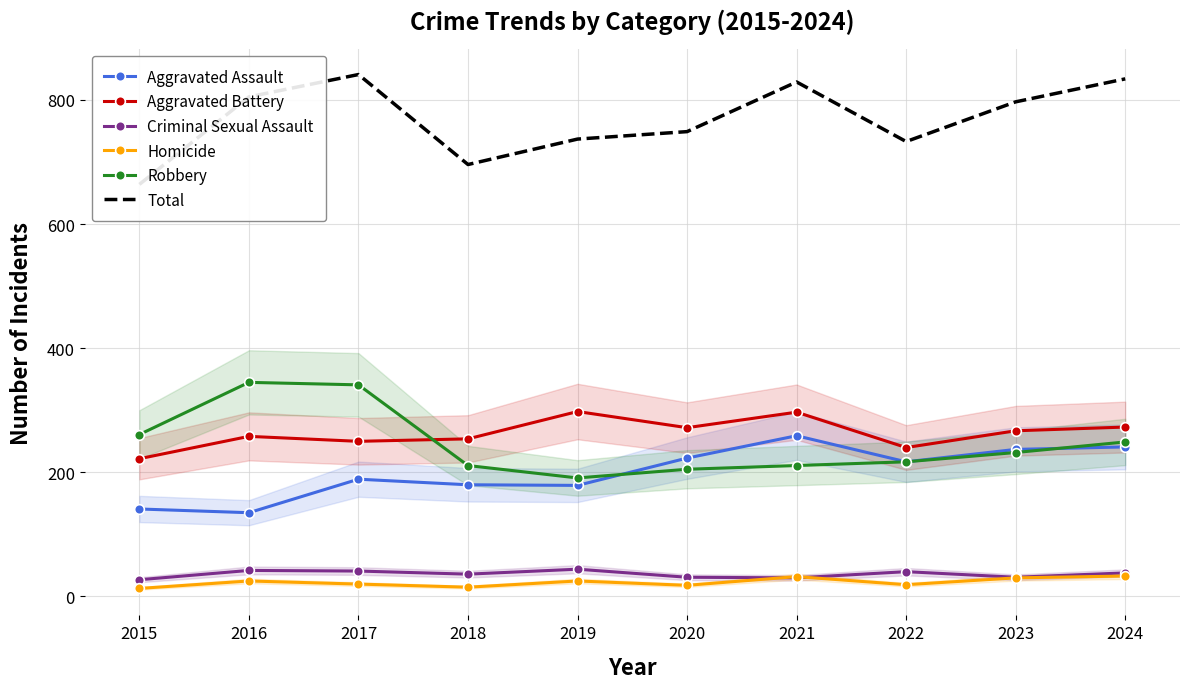

Reading right to left, what are all the values shown in this chart?

Aggravated Assault: 241	237	217	259	223	179	180	189	135	141
Aggravated Battery: 273	267	240	297	272	298	254	250	258	222
Criminal Sexual Assault: 38	31	40	30	31	44	36	41	42	27
Homicide: 33	30	19	32	18	25	15	20	25	13
Robbery: 249	232	217	211	205	191	211	341	345	261
Total: 834	797	733	829	749	737	696	841	805	664